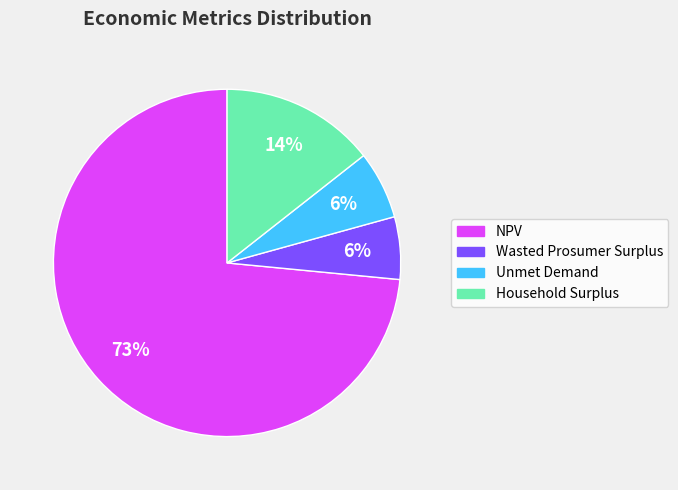

Combined, do Household Surplus and NPV account for over 50%?

Yes